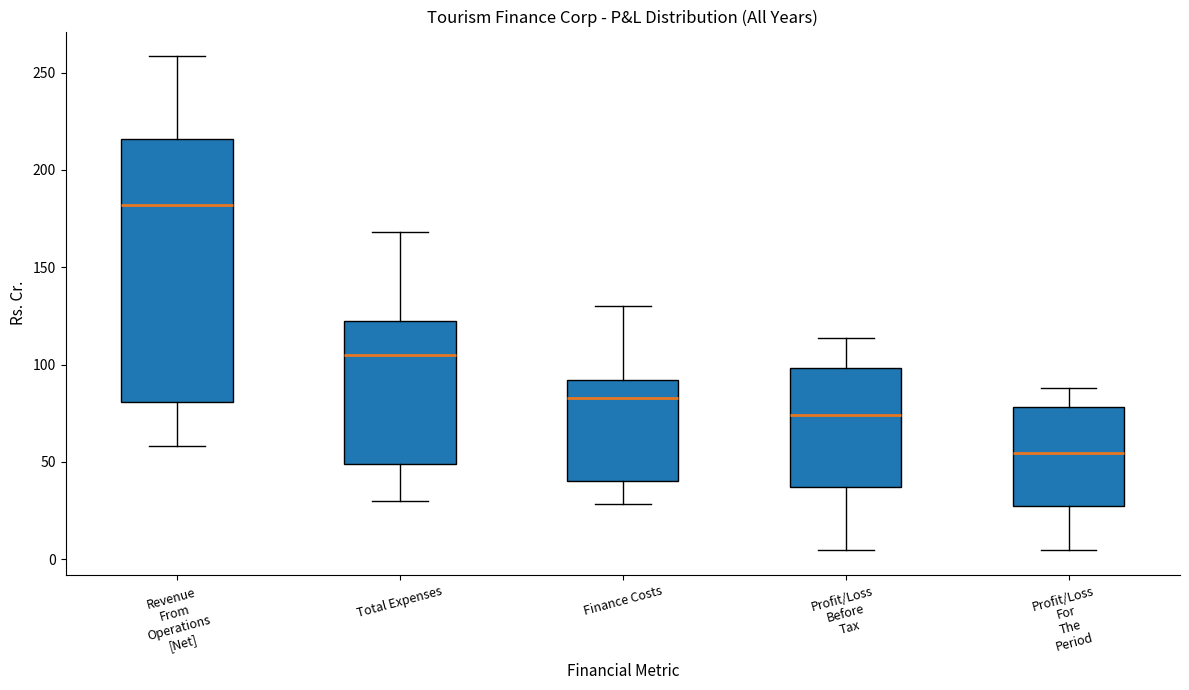

Which box has the lowest median line?

Profit/Loss For The Period